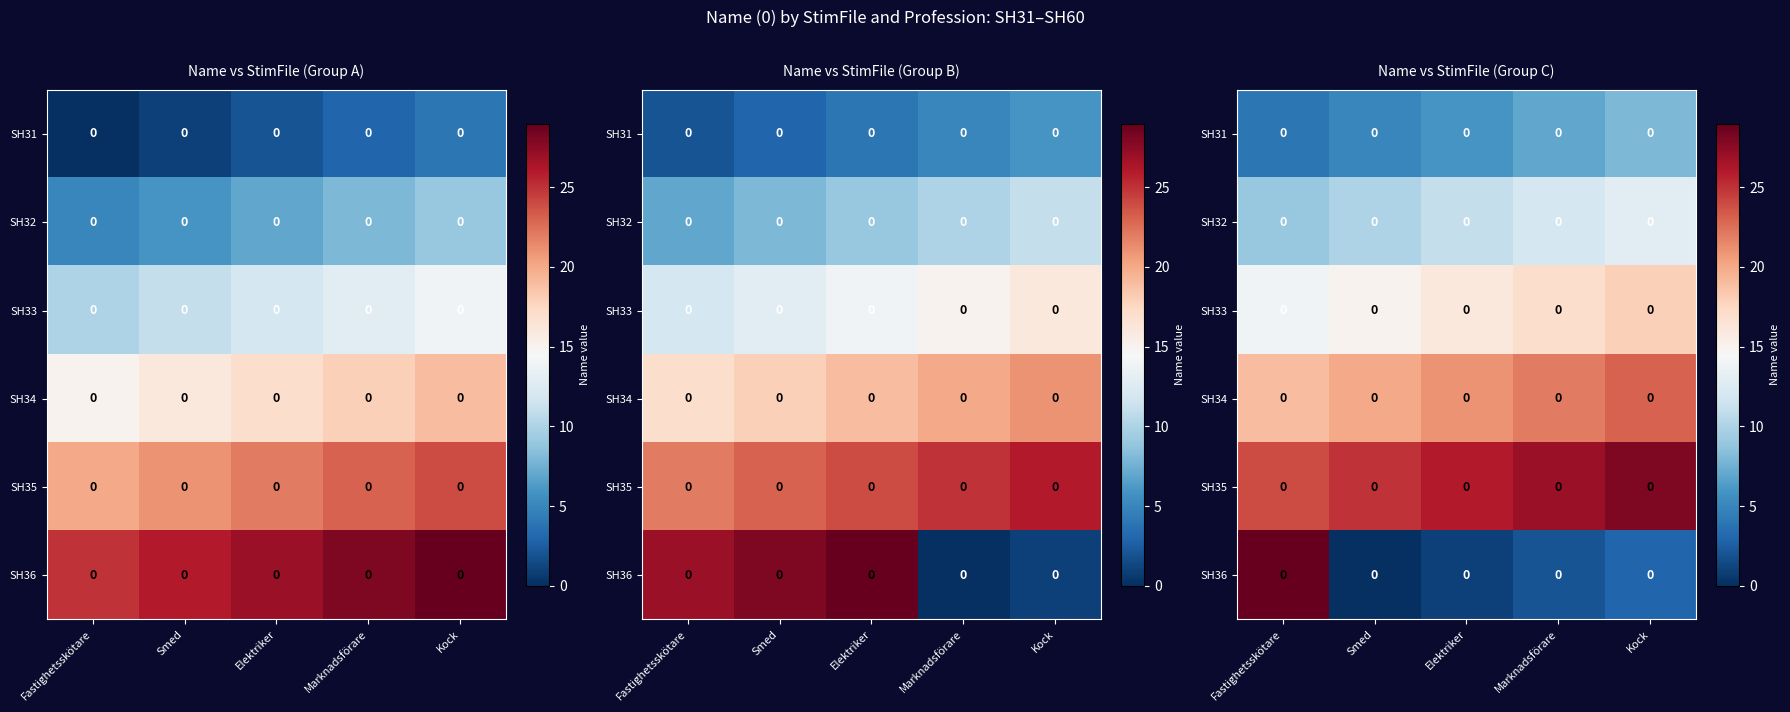

At which label does SH36 first exceed 2?

Fastighetsskötare